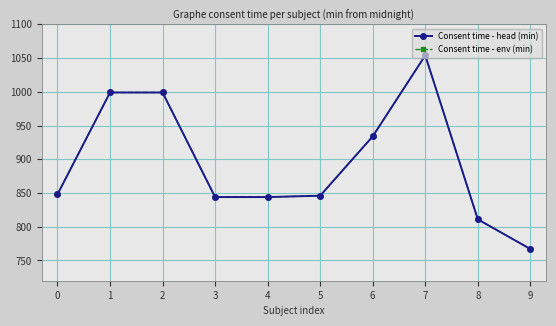

Does the chart have visible grid lines?

Yes